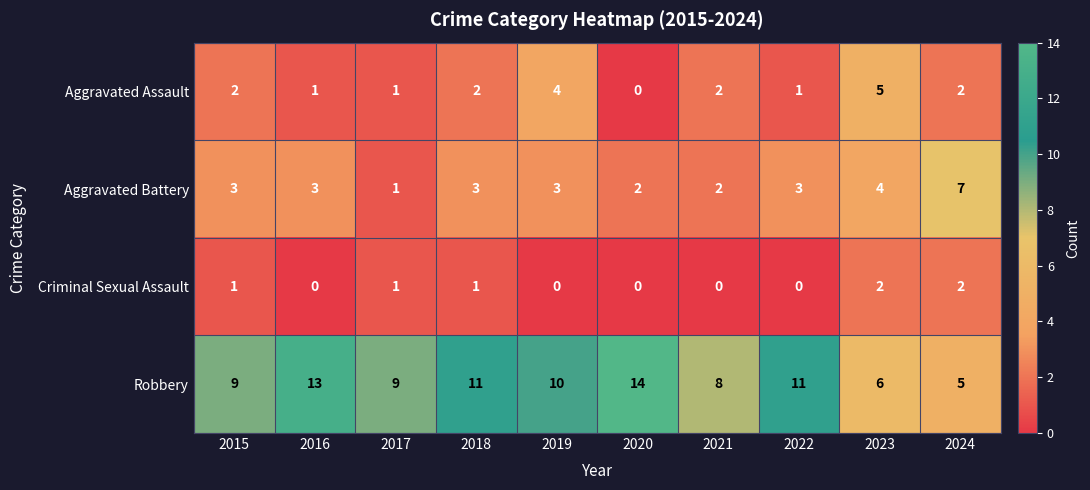

Where is Aggravated Battery nearest to the value 4?

2023